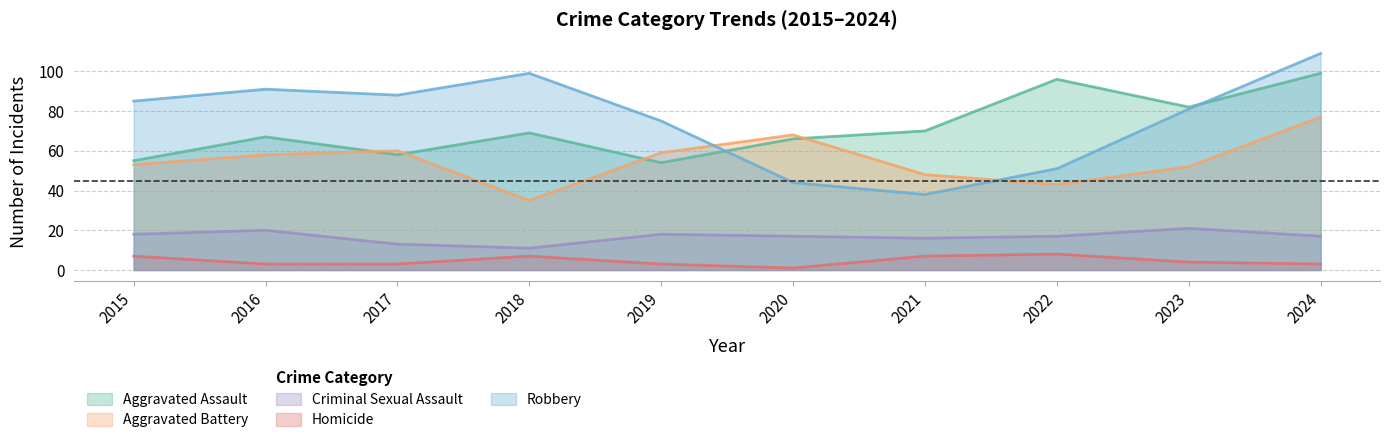

Between 2023 and 2021, which is larger?

2023